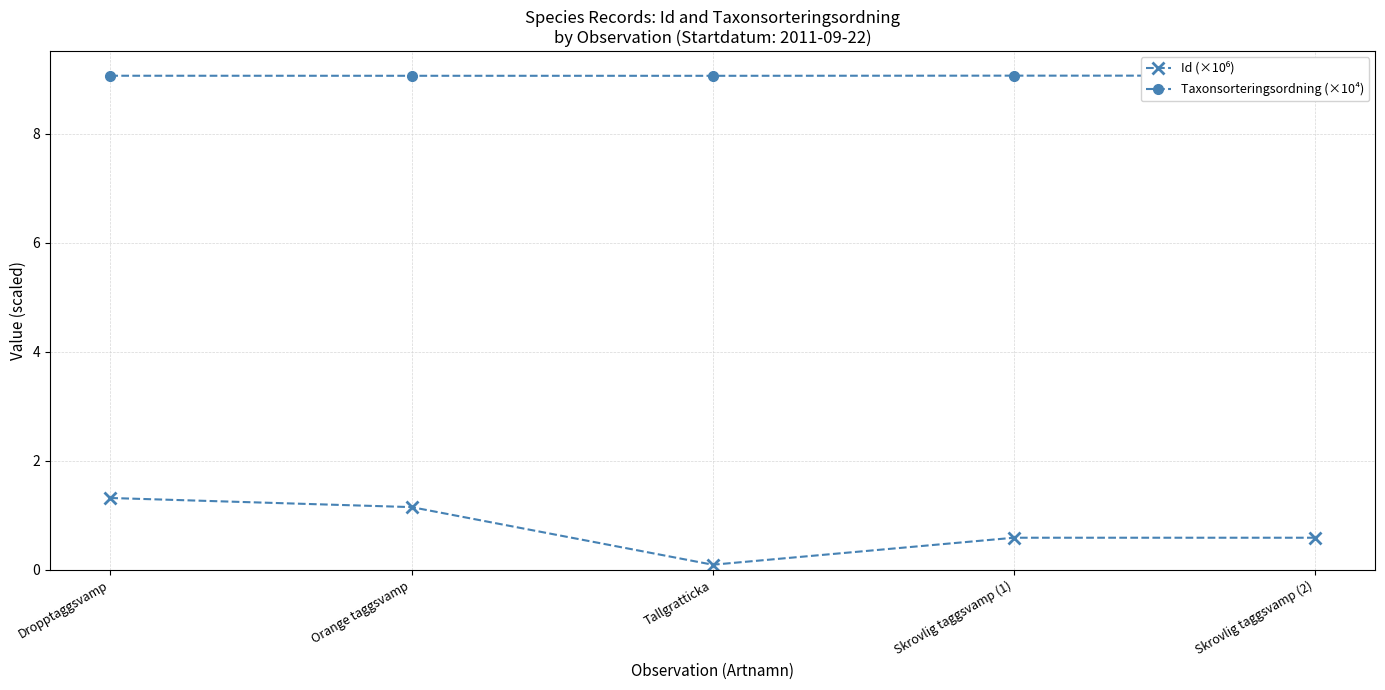

What is the average value of the Id (×10⁶) series?

0.8